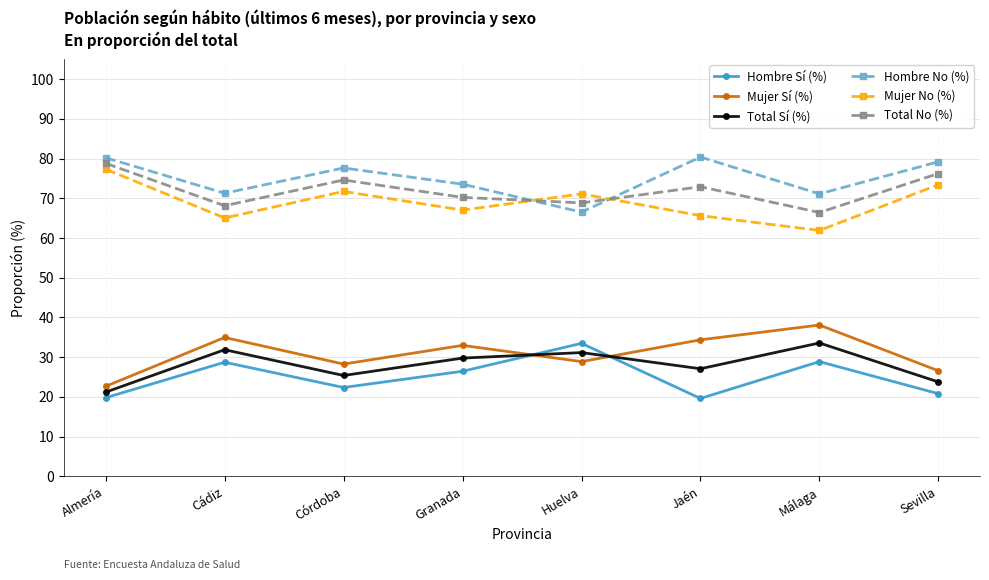

Where is Total No (%) nearest to the value 72?

Jaén